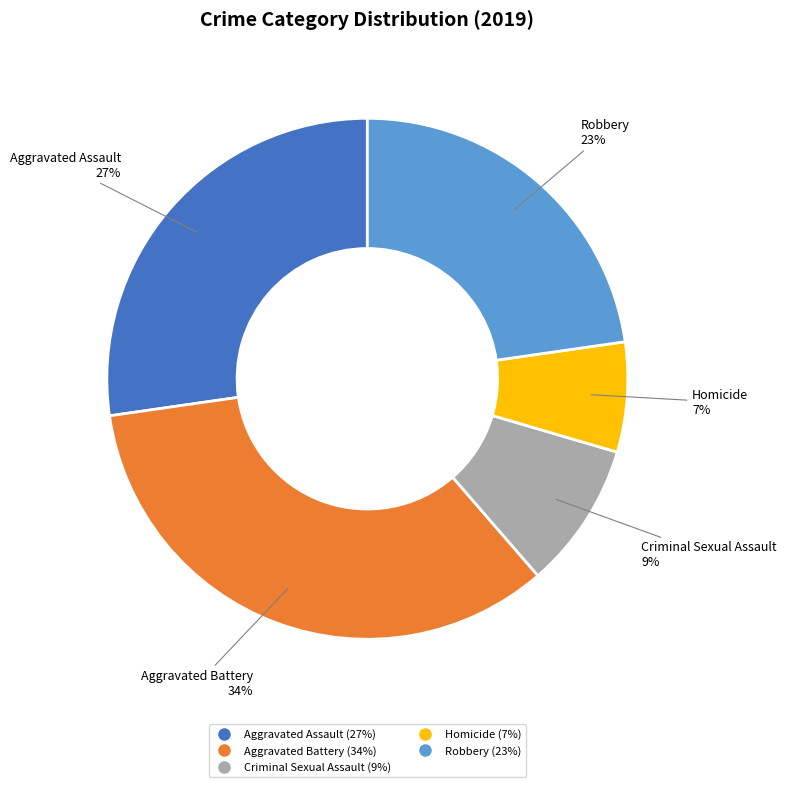

Which has a higher value, Robbery or Aggravated Assault?

Aggravated Assault